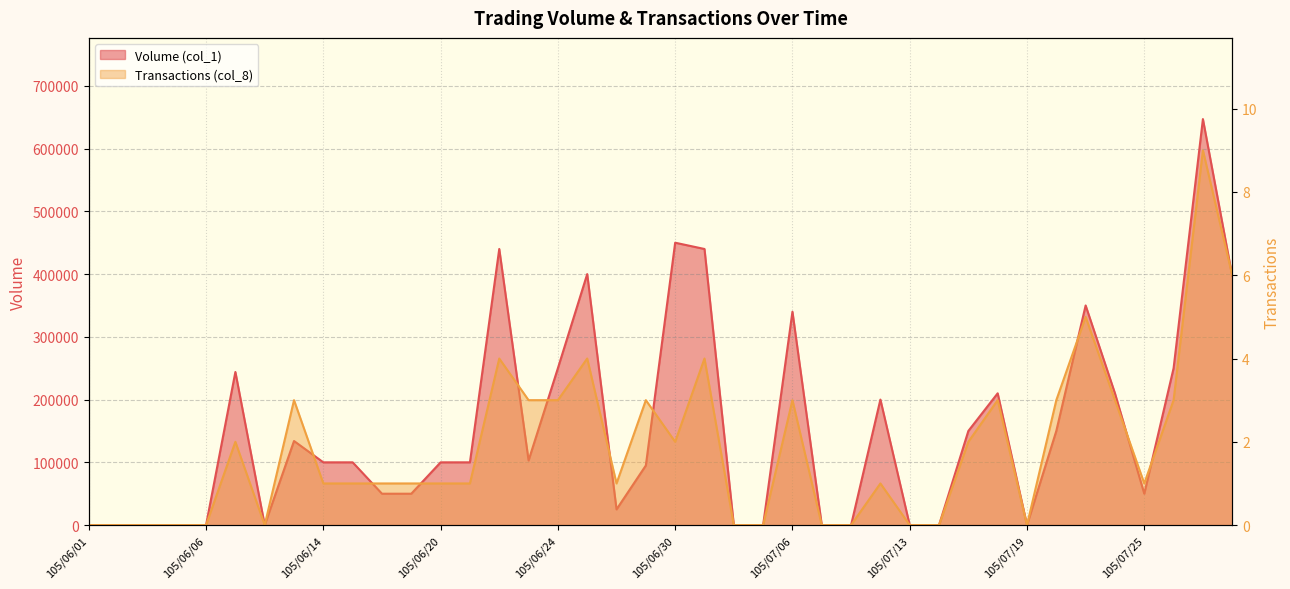

Reading left to right, list all the values displayed in this chart.

Volume (col_1): 0	0	0	0	0	244000	0	134000	100000	100000	50000	50000	100000	100000	440000	103000	250000	400000	25000	95000	450000	440000	0	0	340000	0	0	200000	0	0	150000	210000	0	150000	350000	210000	50000	250000	647000	397000
Transactions (col_8): 0	0	0	0	0	2	0	3	1	1	1	1	1	1	4	3	3	4	1	3	2	4	0	0	3	0	0	1	0	0	2	3	0	3	5	3	1	3	9	6